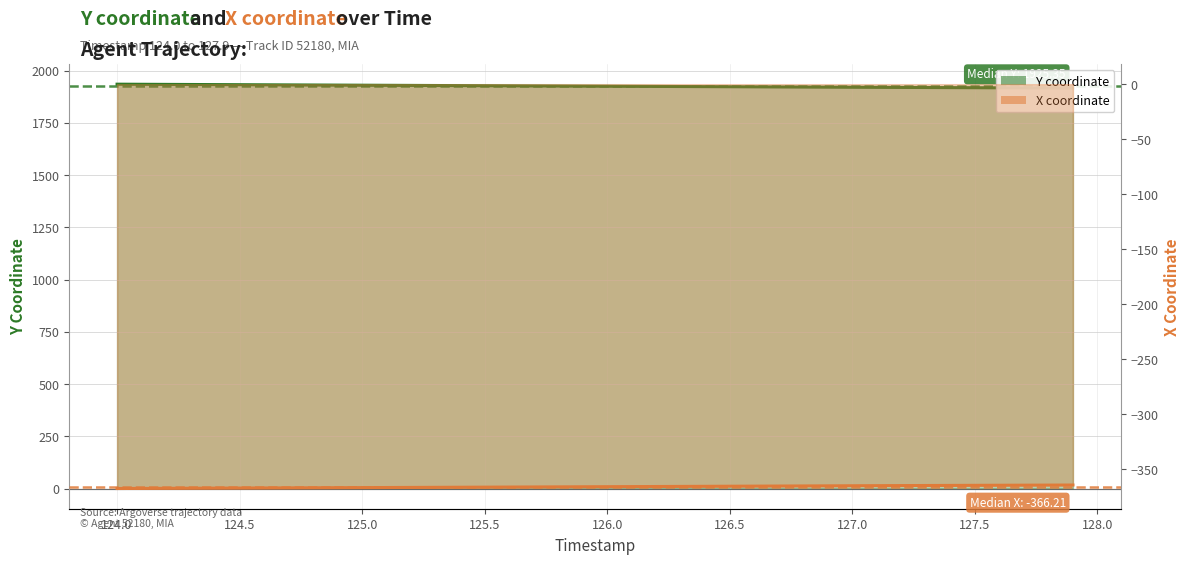

At which label is X coordinate closest to -366?

126.2